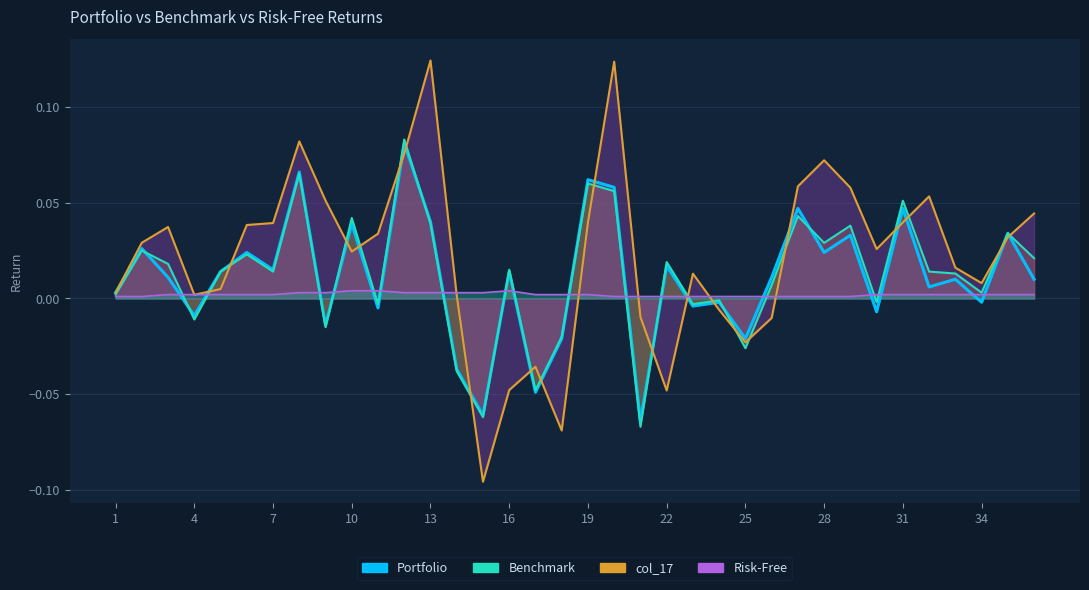

How many lines are shown in the chart?

4